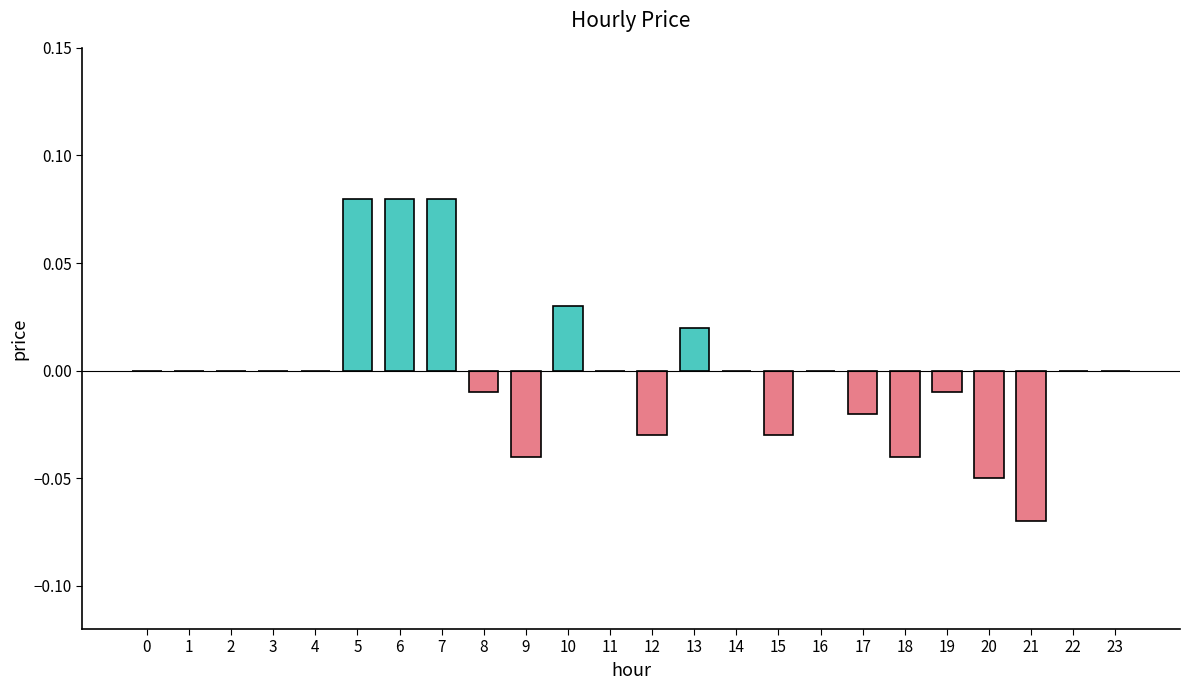

True or false: the data shows -0.0 at 19.

True